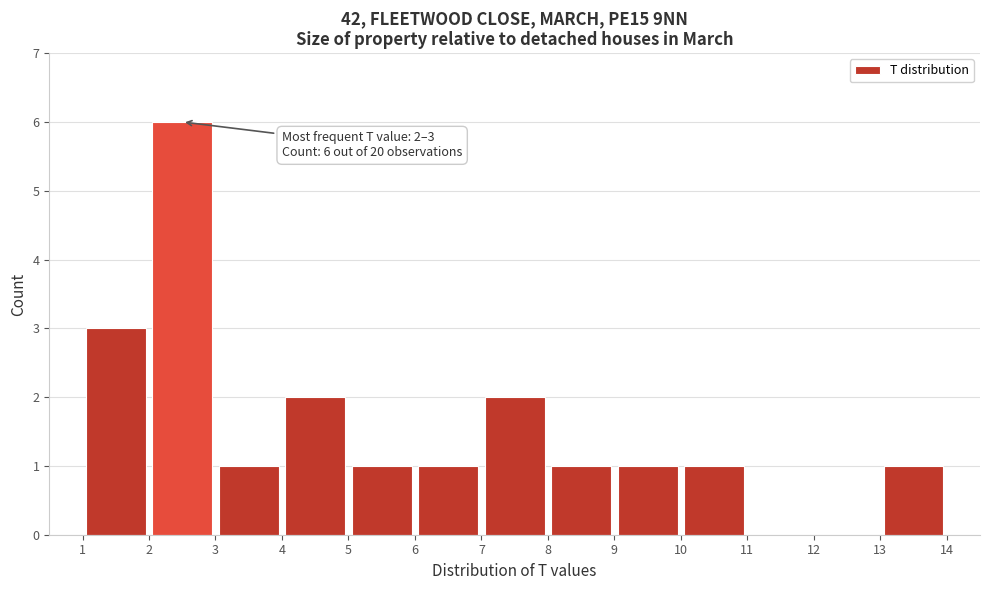

Which range on the x-axis has the tallest bar?

2 to 3